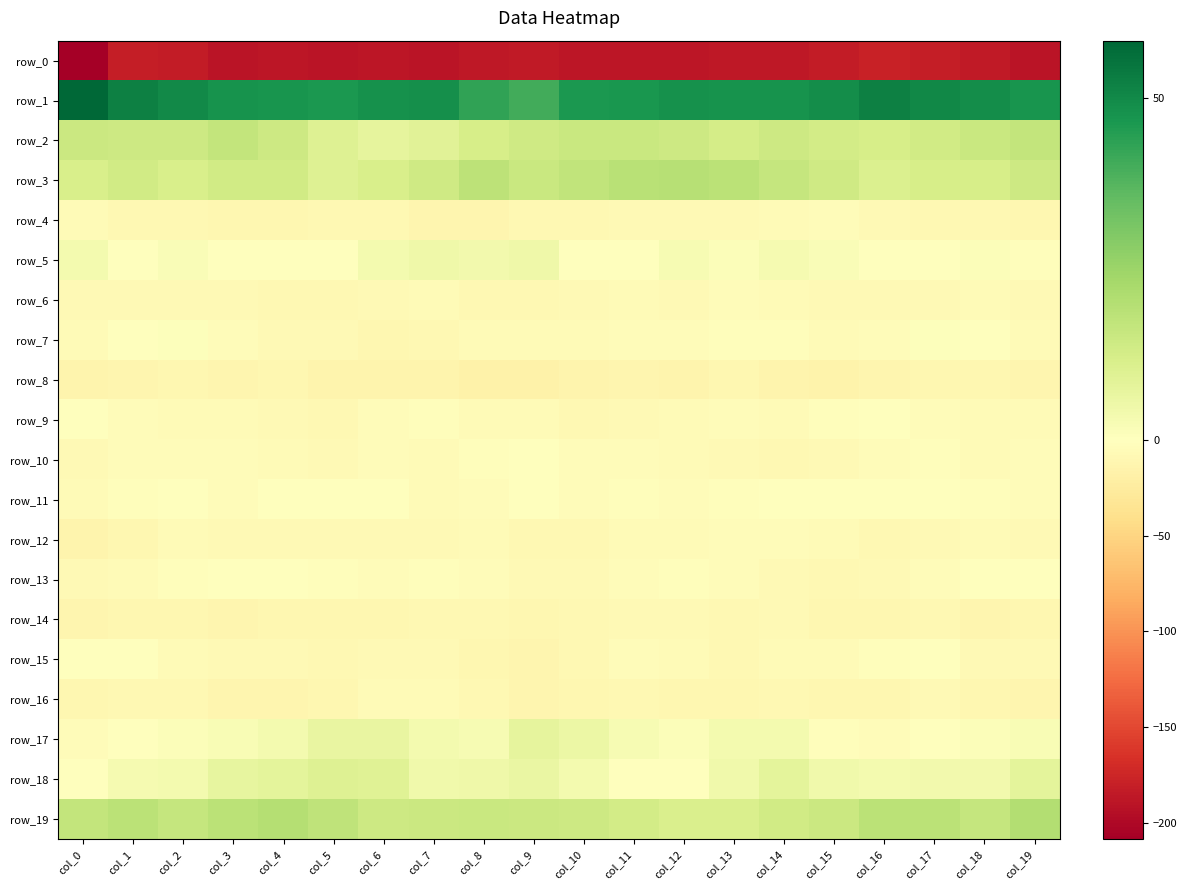

What is the difference between the row_8 values at col_5 and col_2?

3.7